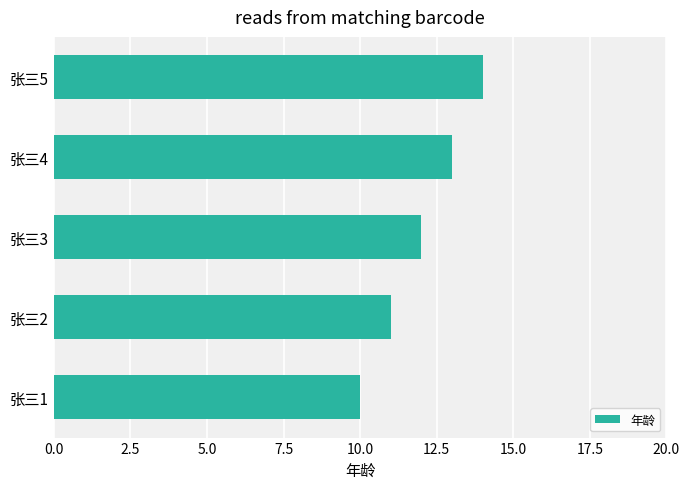

The chart shows a value of 10 at 张三1. True or false?

True